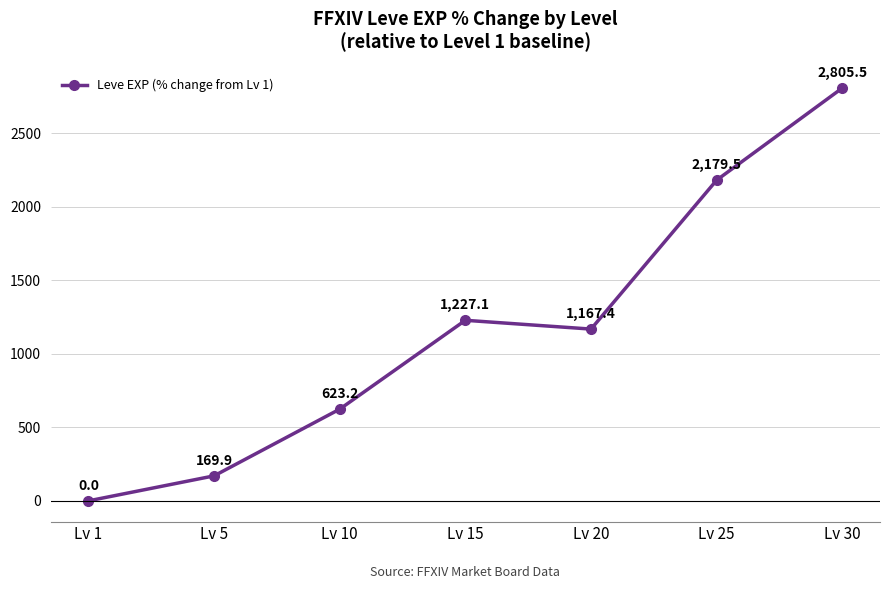

What is the change in value from Lv 15 to Lv 25?

+952.4